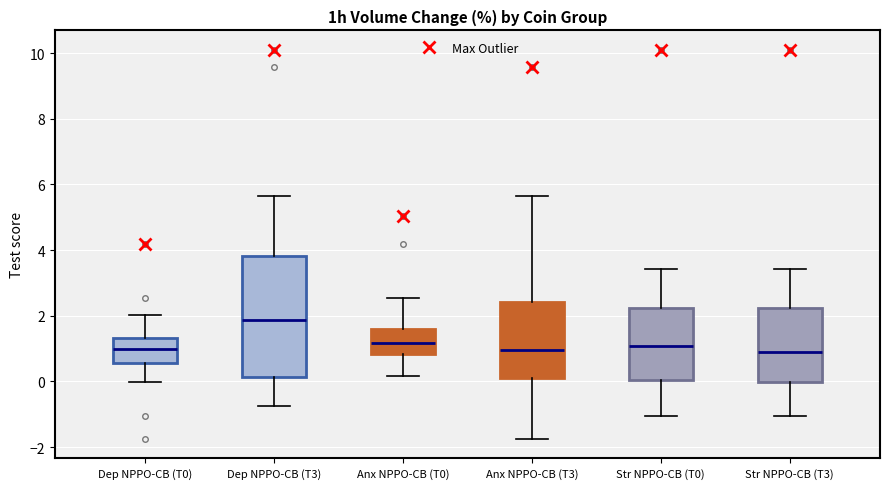

Where does the upper whisker of the box for Dep NPPO-CB (T0) end on the y-axis? The values are not printed on the chart, so give them approximately, as read against the axis.

2.0